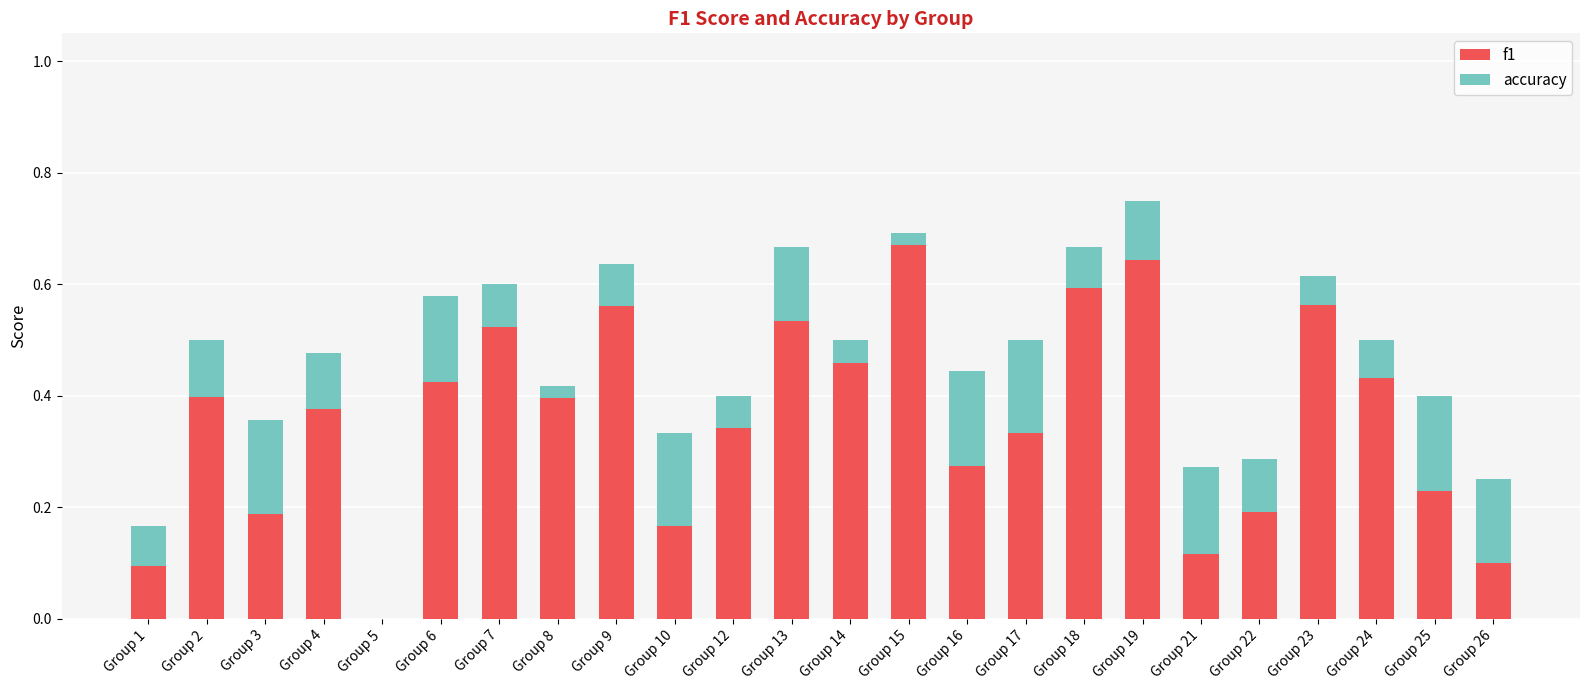

What is the sum of all f1 values?

8.6